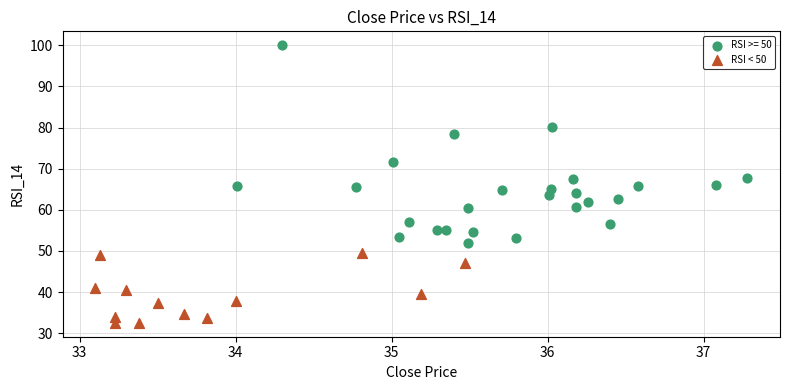

Which series contains the lowest Y value?

RSI < 50